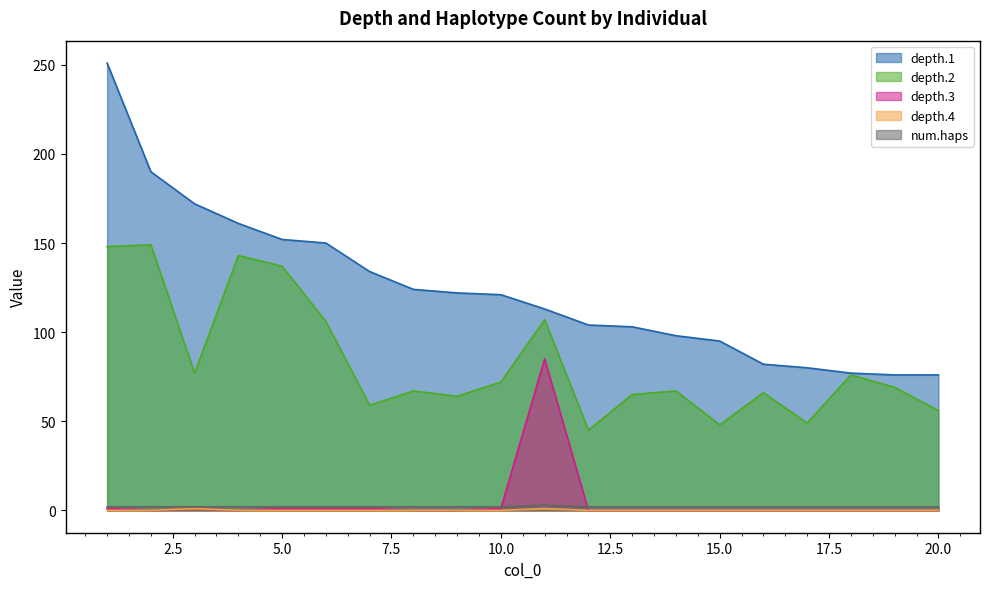

Which category has the lowest value across all series?

2